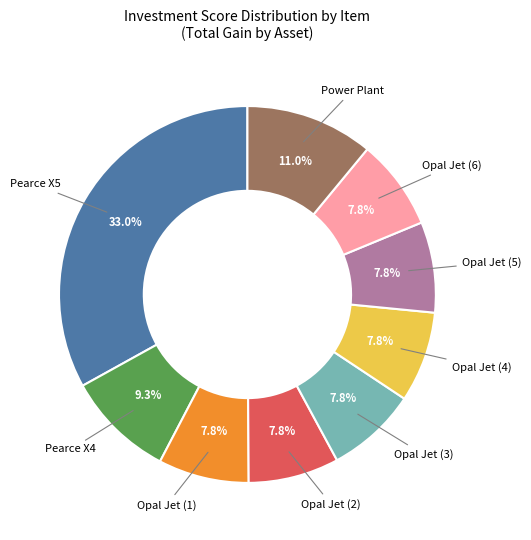

Which category has the biggest portion of the pie?

Pearce X5